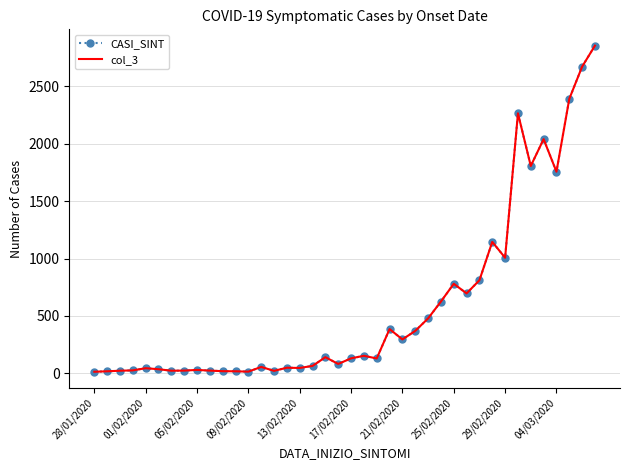

At which category does the chart reach its peak across all series?

39